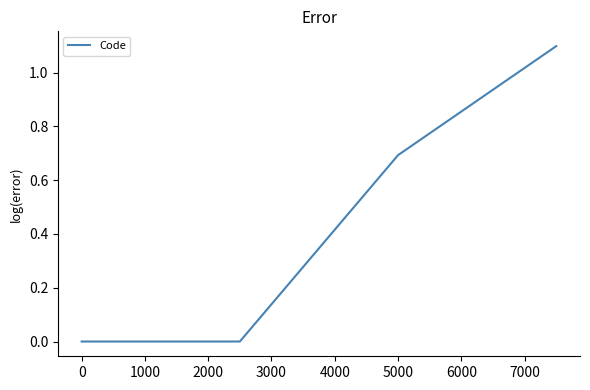

Count the number of data series in this chart.

1